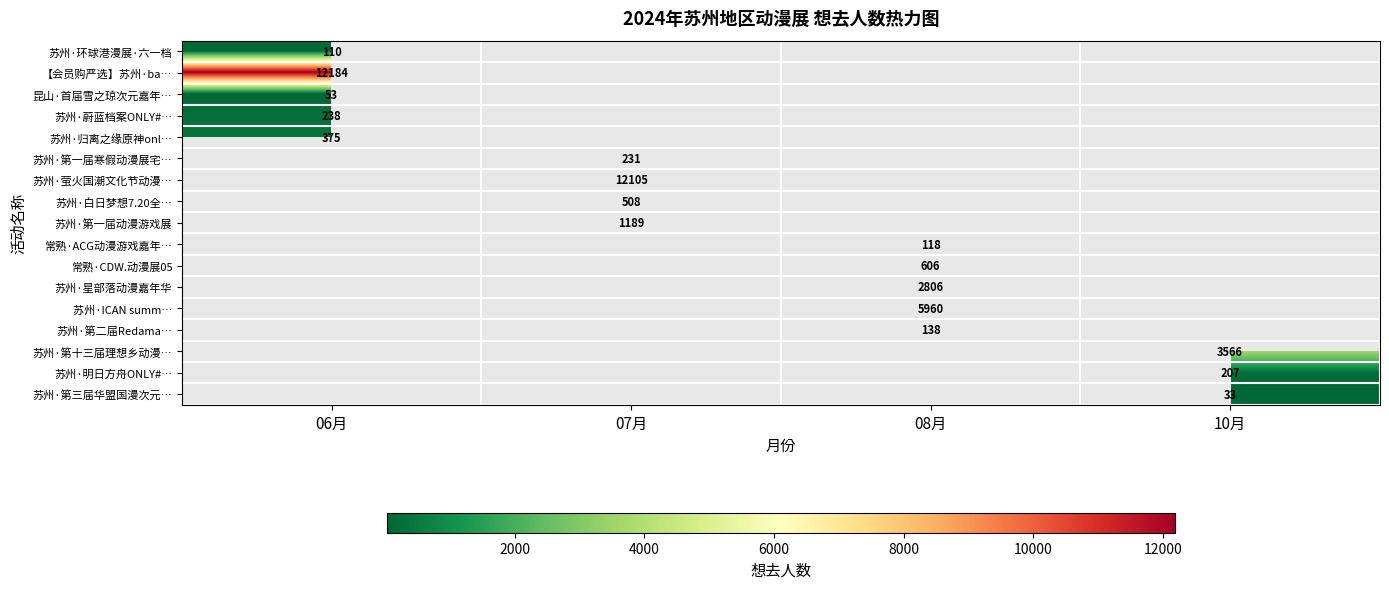

True or false: 苏州·萤火国潮文化节动漫… has a value of 4303 at 07月.

False